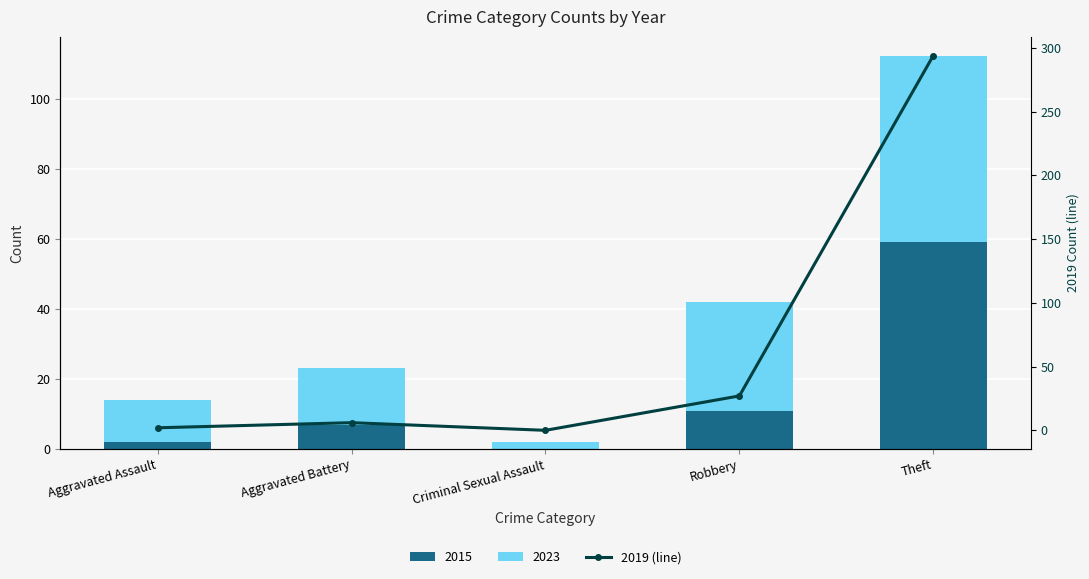

Rank the categories by value from lowest to highest.

Criminal Sexual Assault, Aggravated Assault, Aggravated Battery, Robbery, Theft